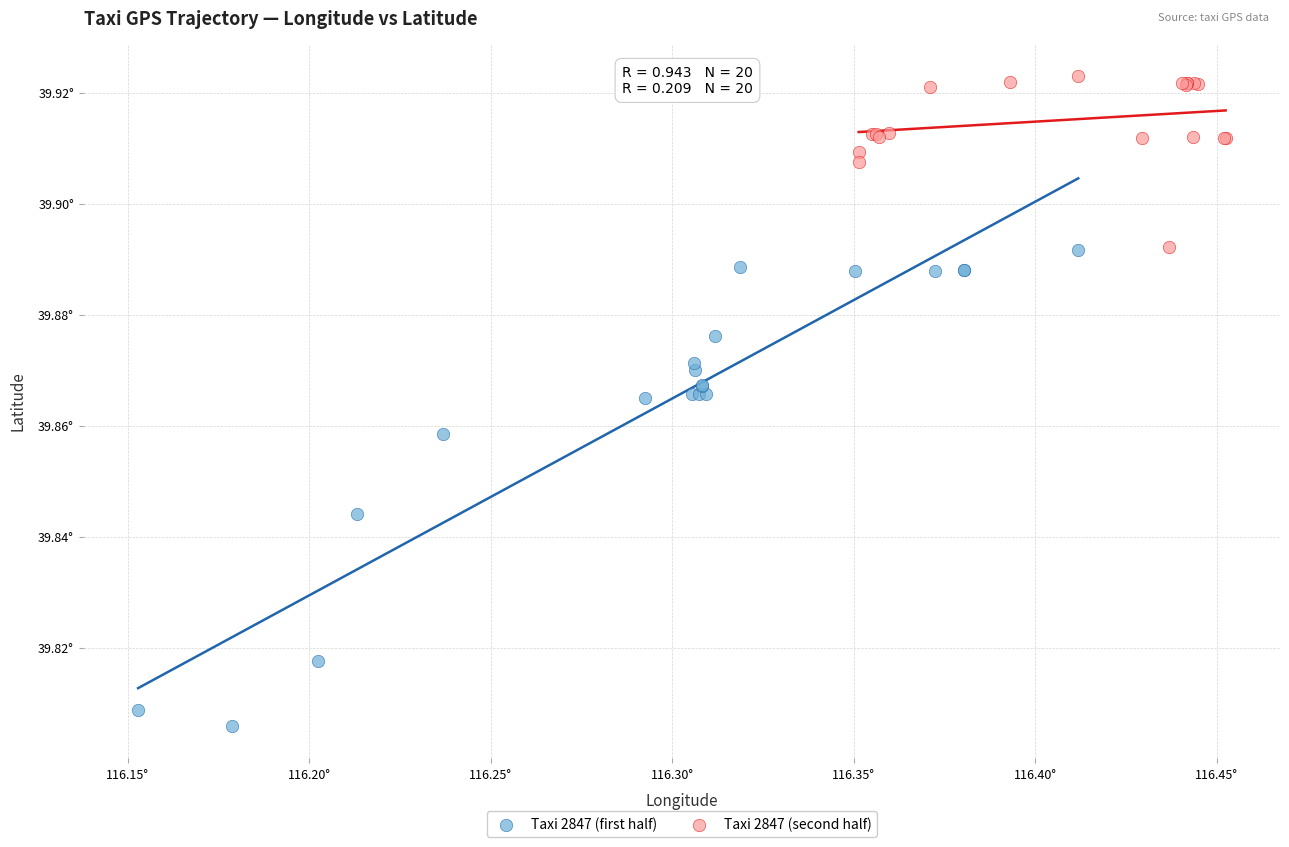

Which series has the widest spread of Y values?

Taxi 2847 (first half)